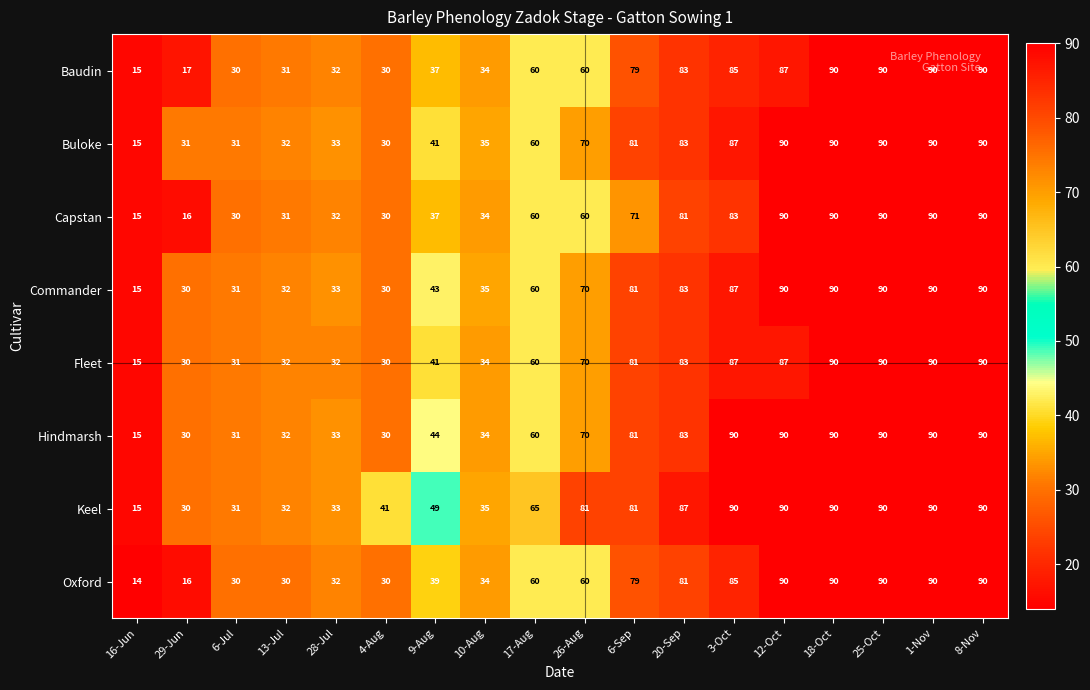

Which series has the widest spread of values?

Oxford